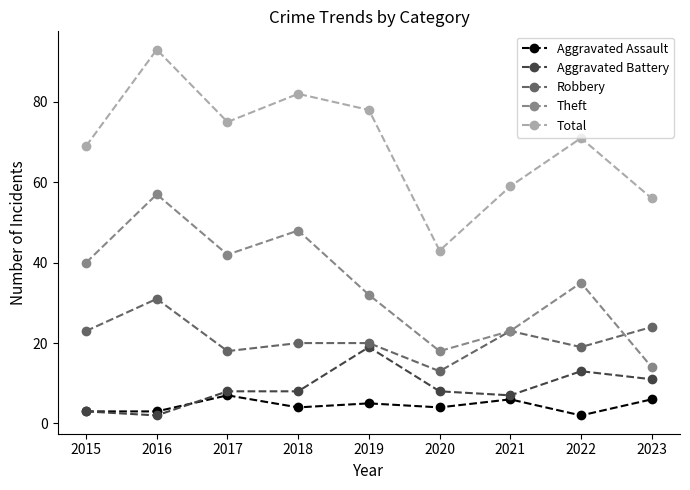

Is the value of Total at 2016 greater than the value of Theft at 2016?

Yes